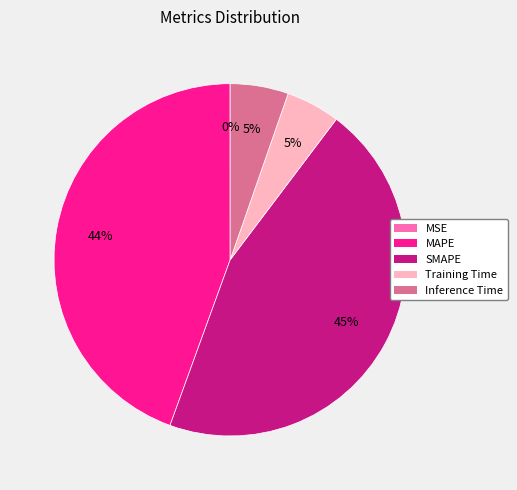

Is the sum of SMAPE and Inference Time greater than half?

Yes